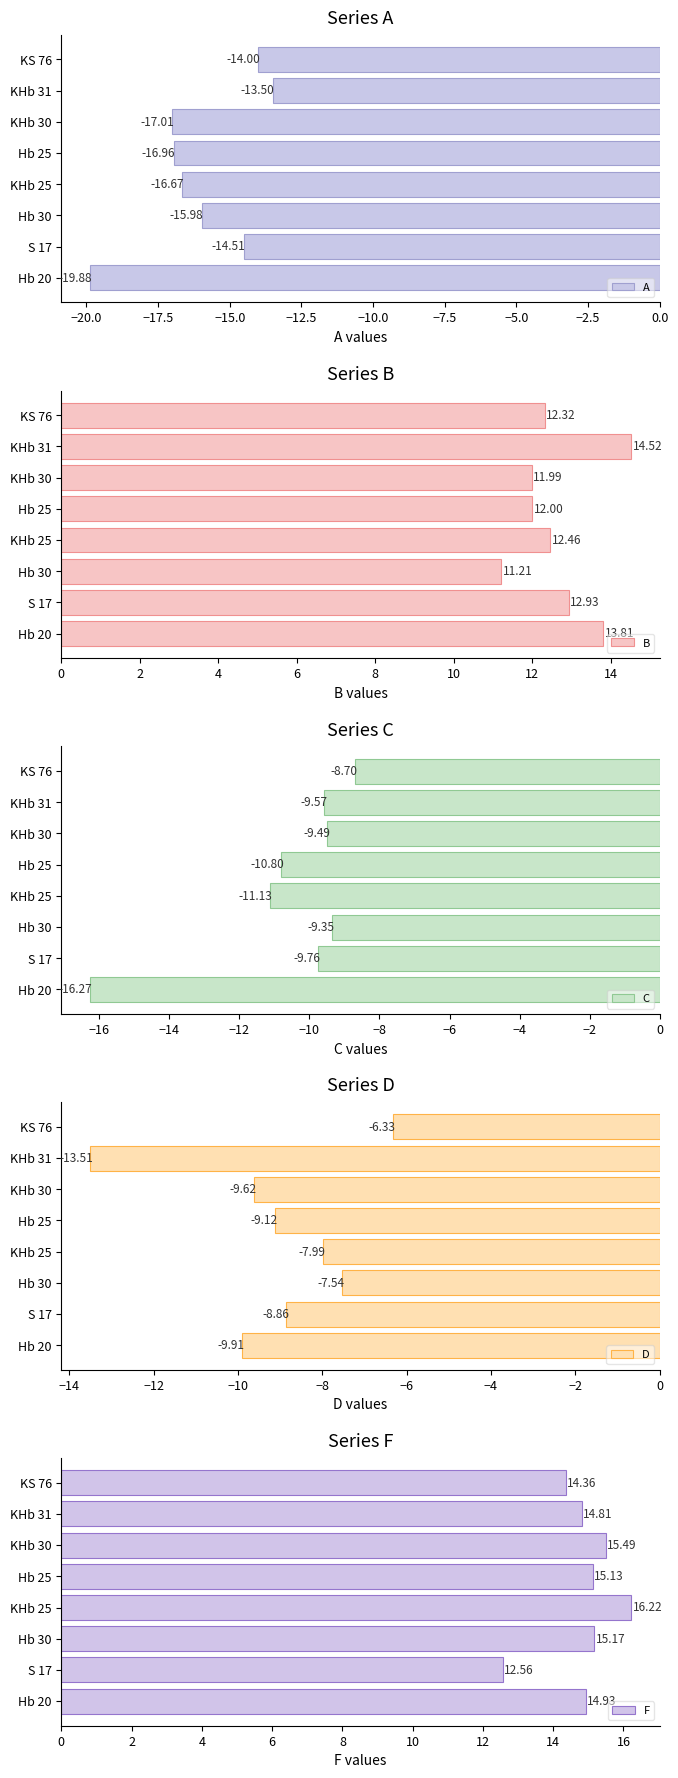

How many series are shown in this chart?

5